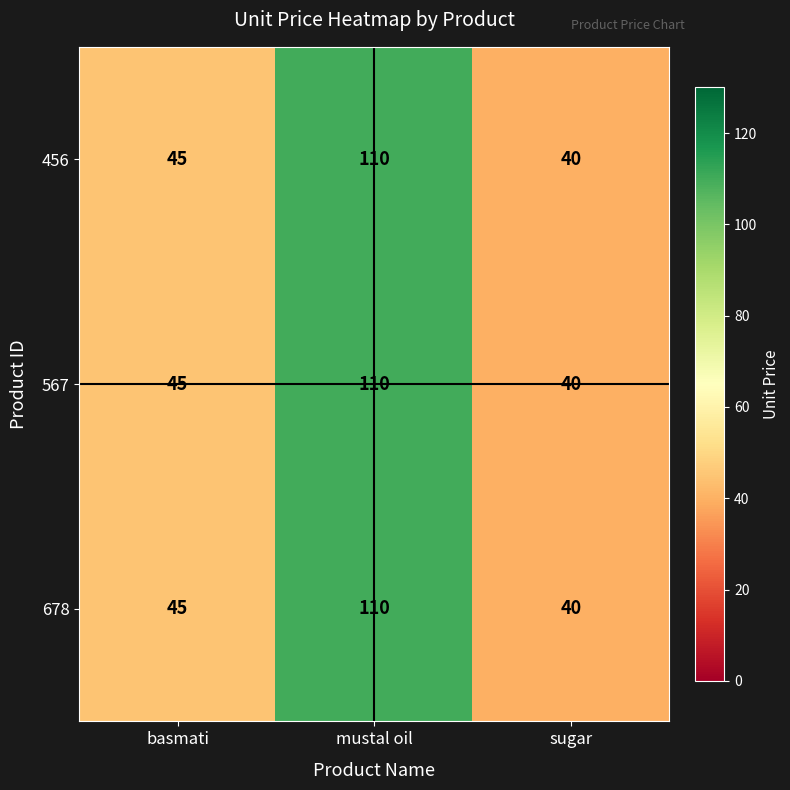

What is the average value of the 678 series?

65